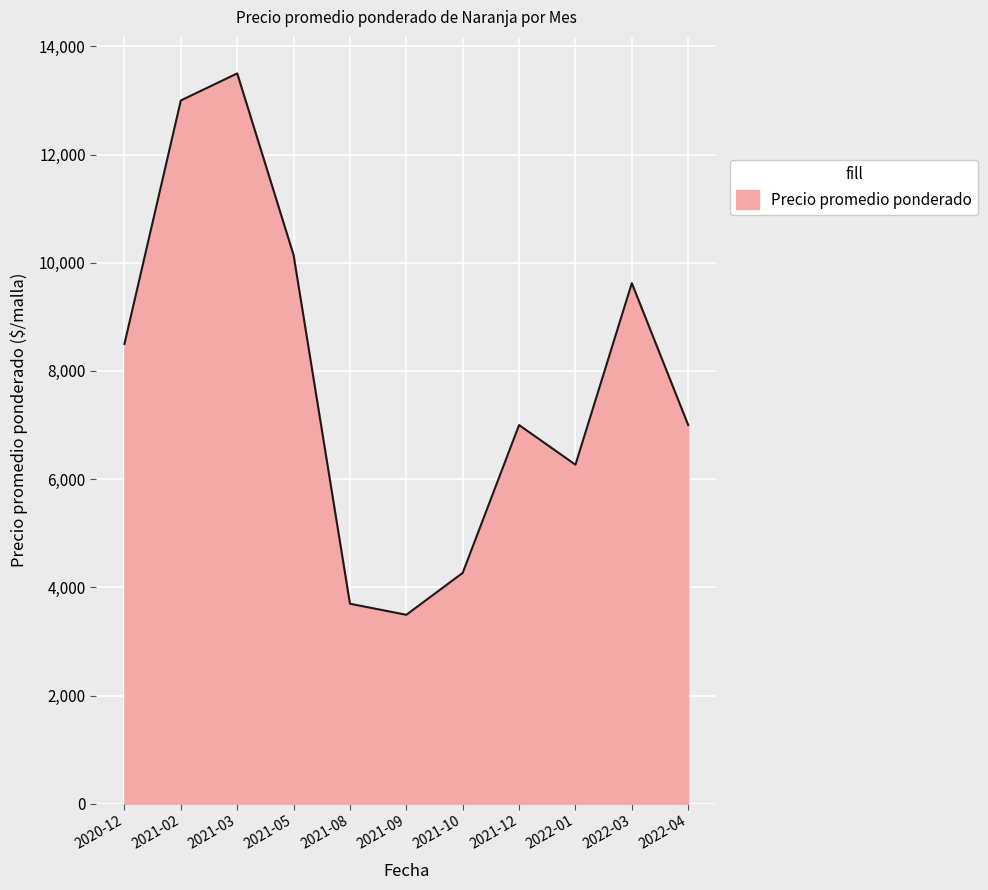

What value does the data have at 2022-01, to the nearest 50?

6250